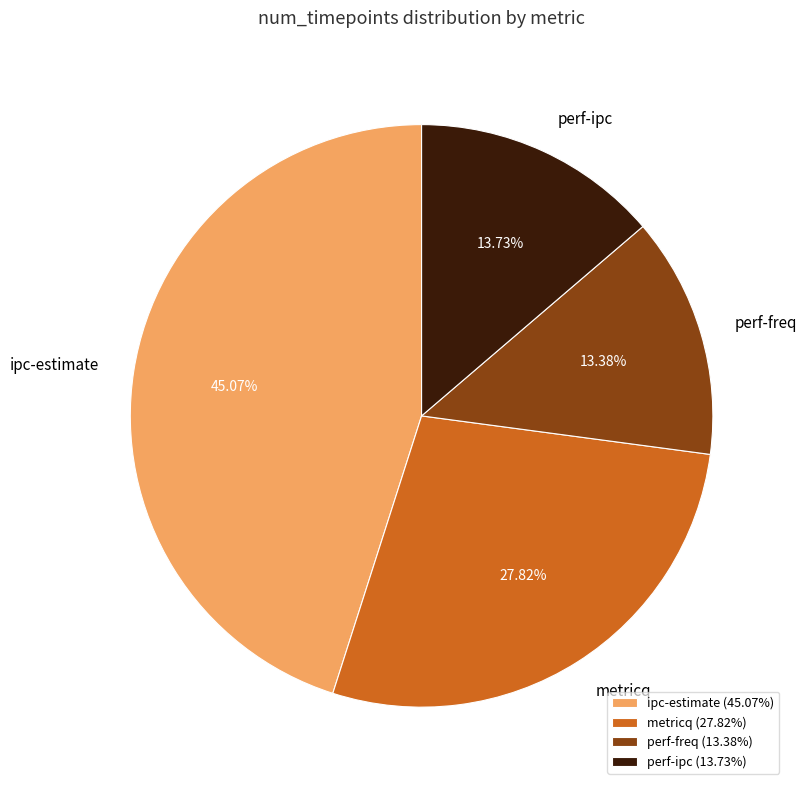

Is perf-ipc the majority of the pie?

No